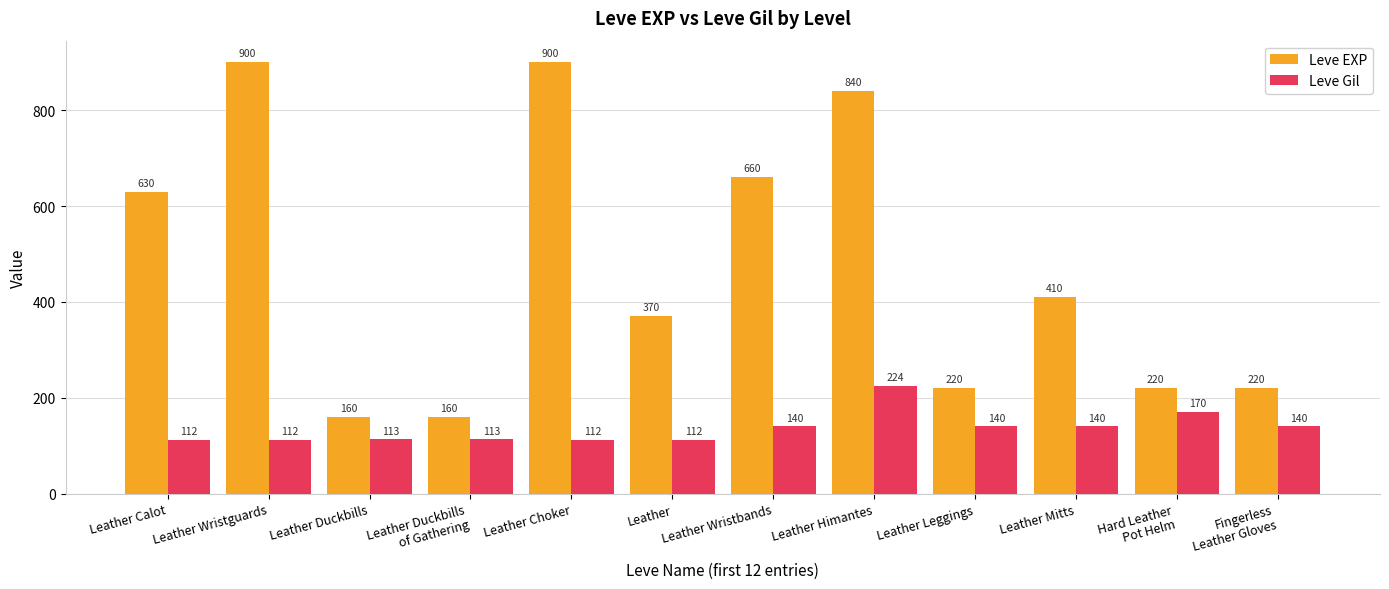

At how many categories does at least one series exceed 112?

12